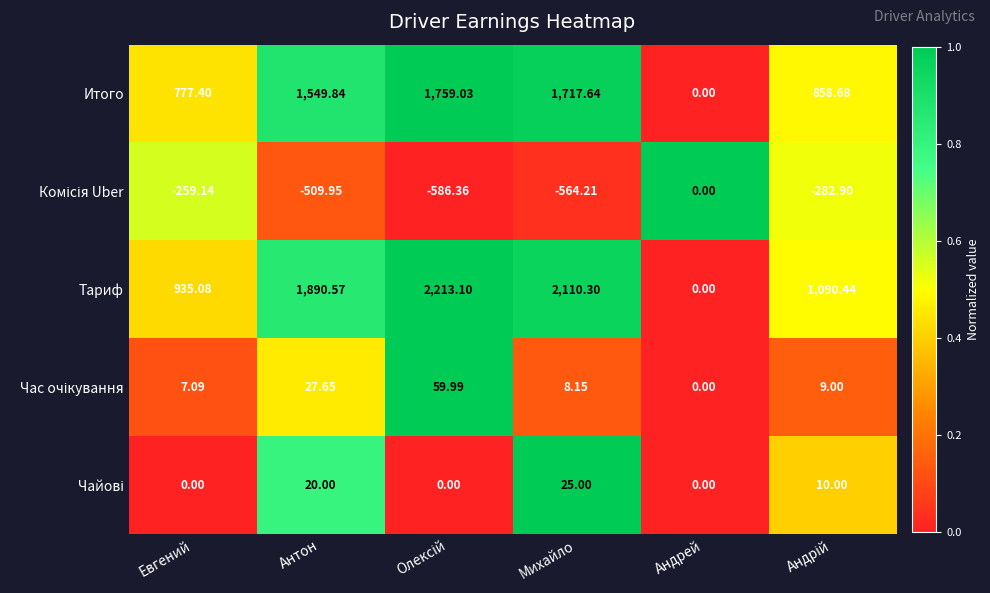

Which series has the largest range (max minus min)?

Тариф